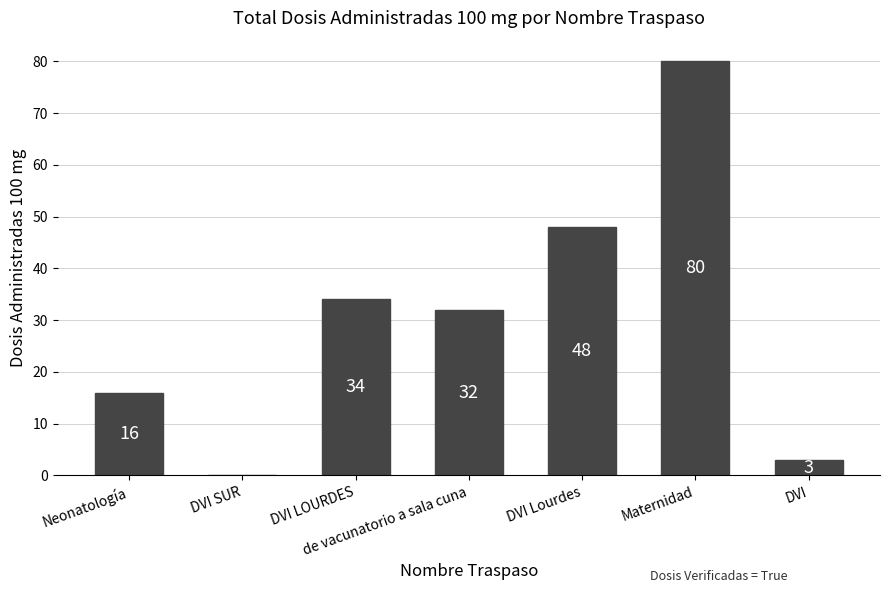

Is it true that the value at DVI LOURDES is 34?

True